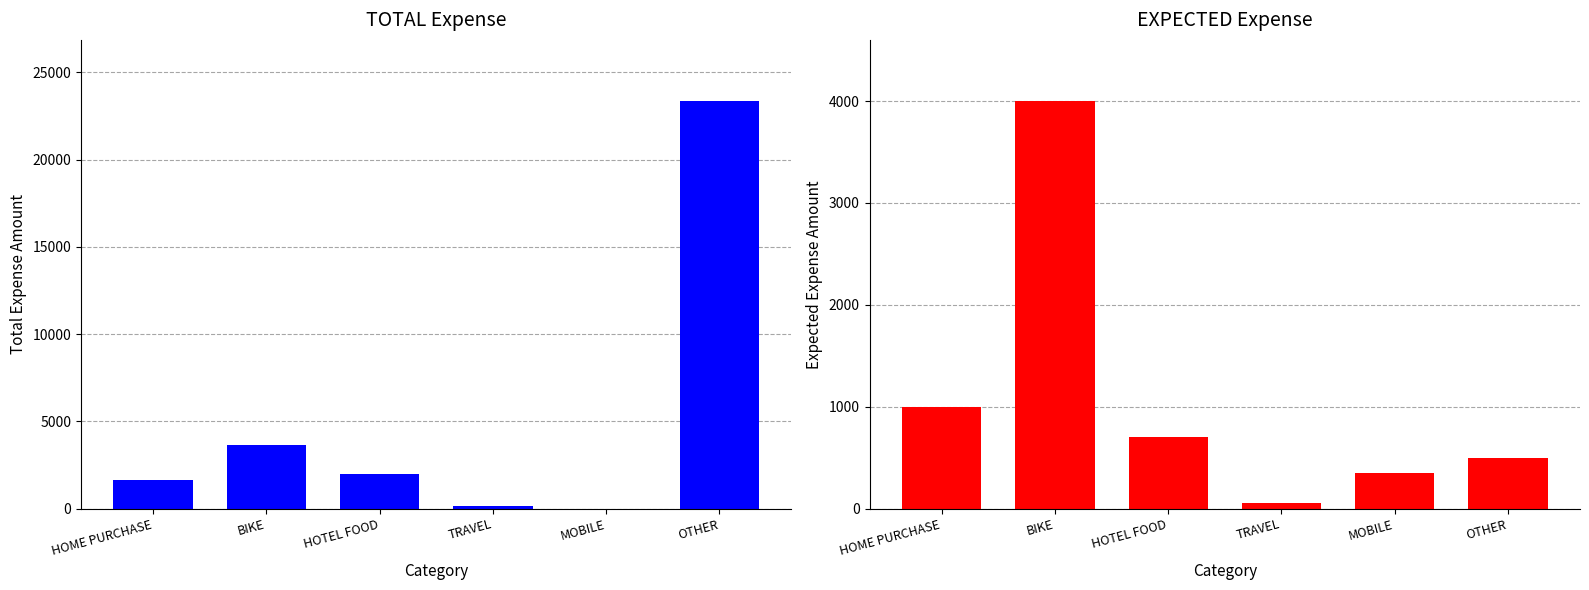

List the series in order of their overall mean, highest first.

TOTAL Expense, EXPECTED Expense